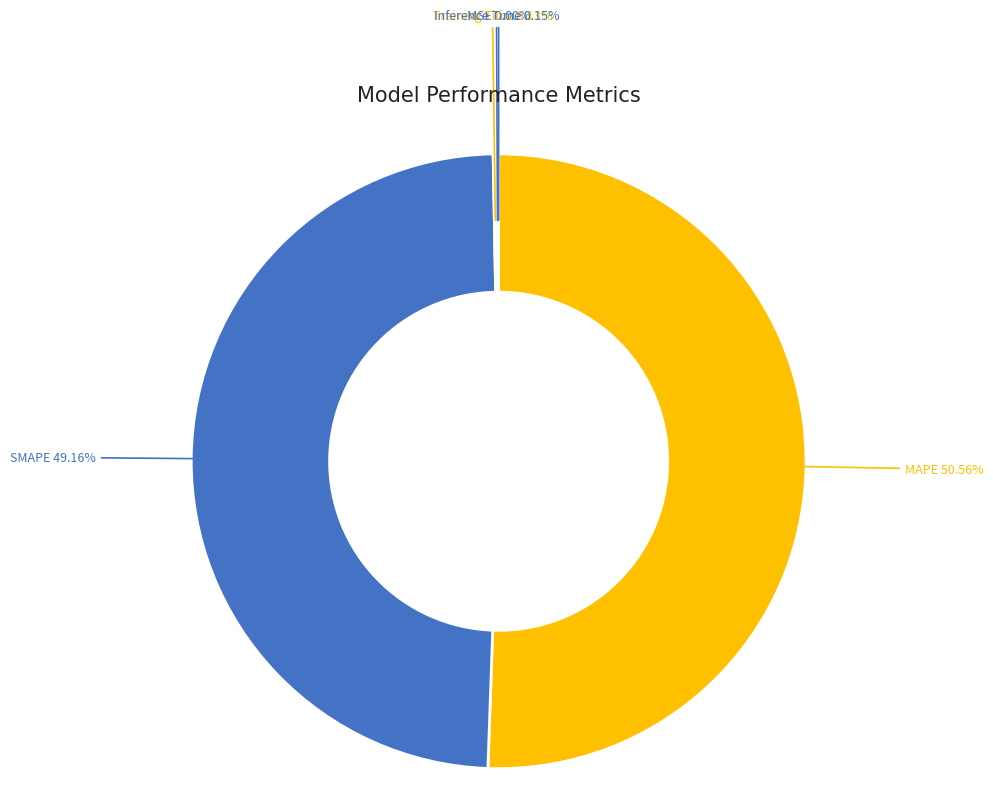

Which category accounts for the majority?

MAPE